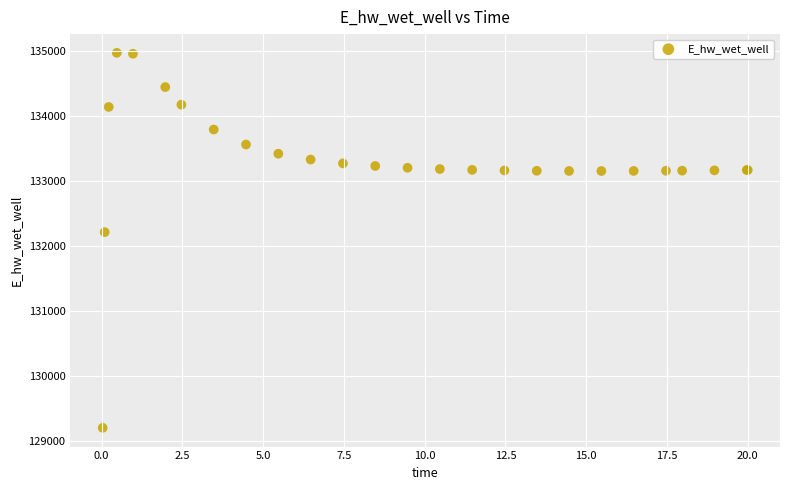

What Y value in the scatter plot is closest to 132083?

132210.1